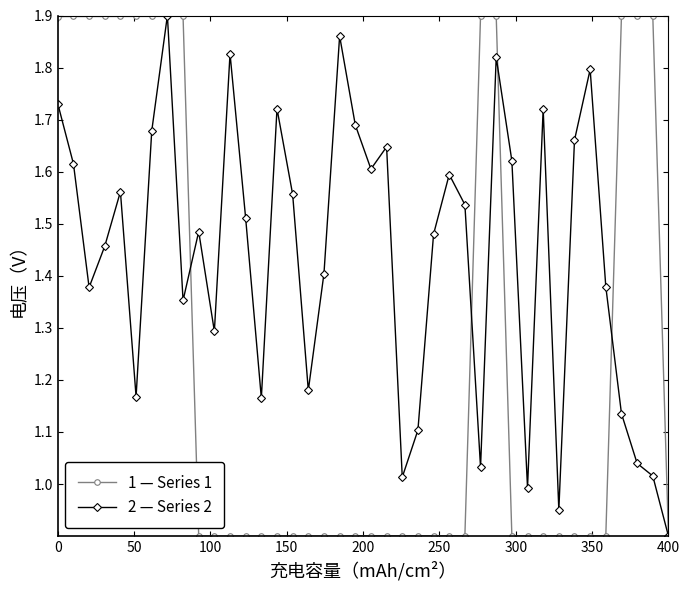

List the series in order of their overall mean, lowest first.

1 — Series 1, 2 — Series 2